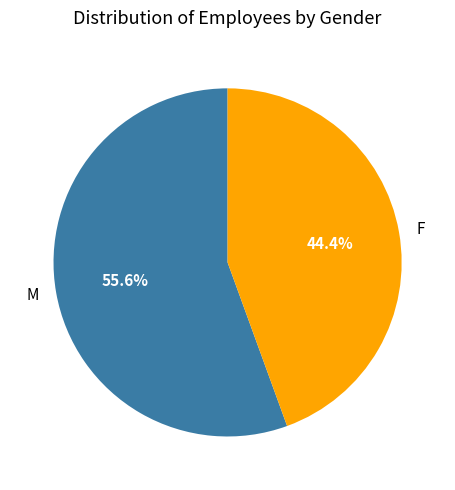

What is the smallest slice in the pie chart?

F